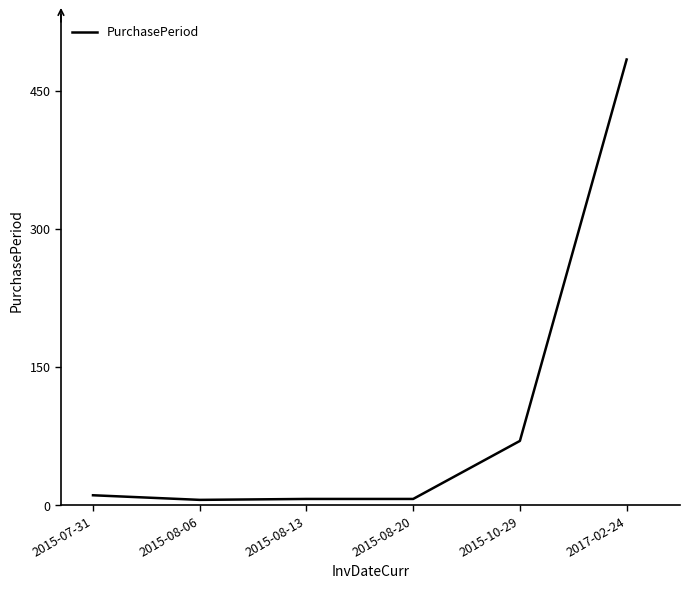

What is the difference between the maximum and second lowest values?

477